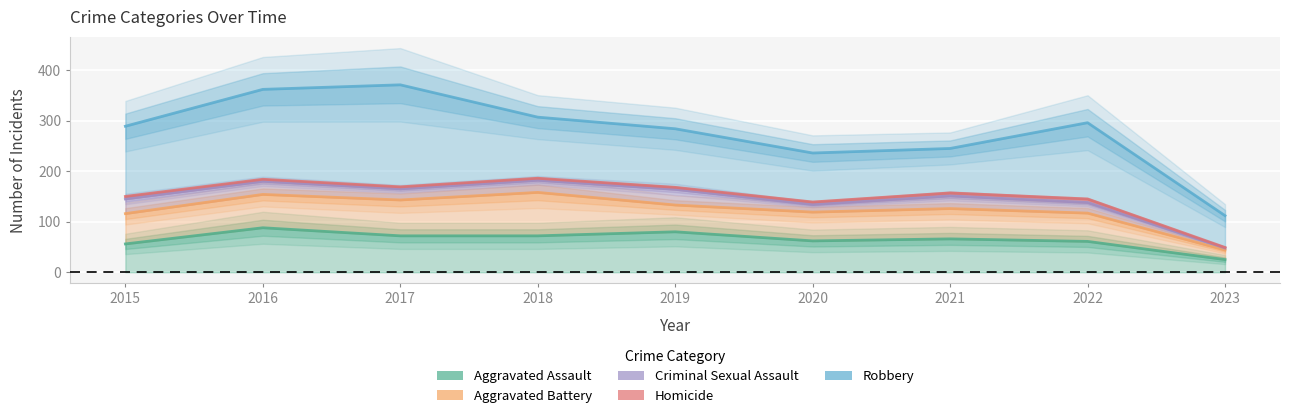

How many data points does each series have?

9